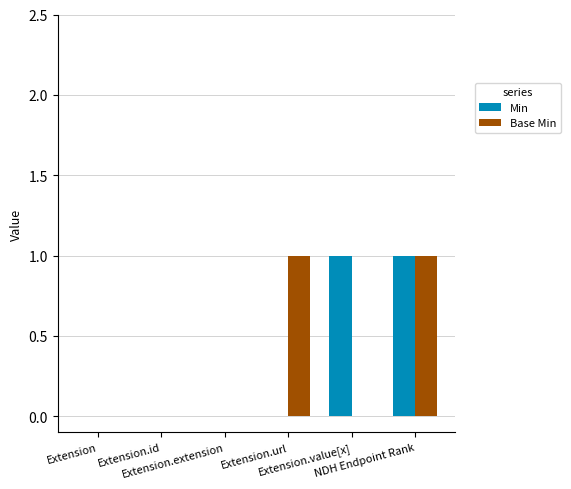

How many distinct data groups are displayed?

2